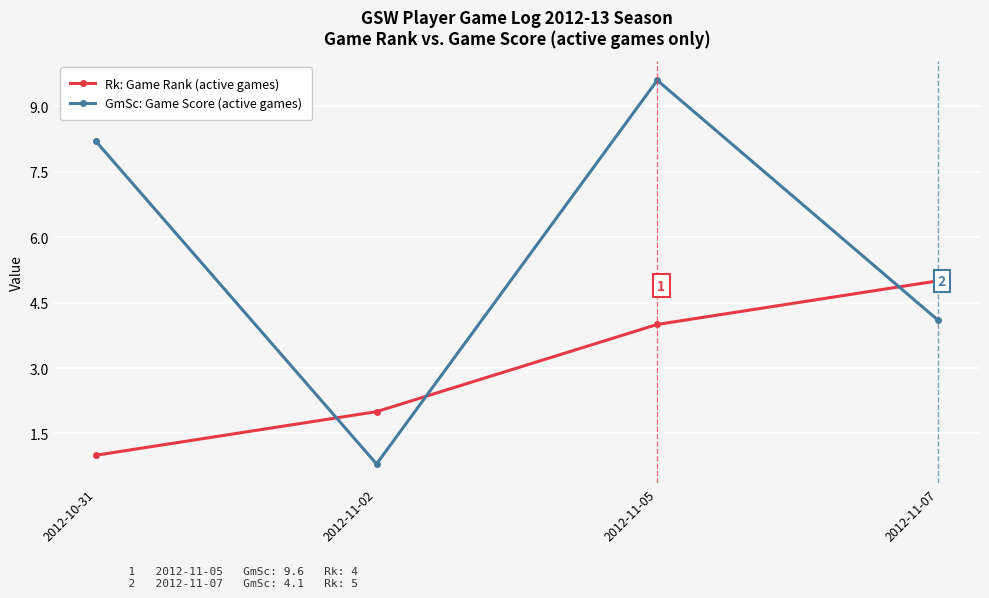

What position from the left is 2012-11-02?

2